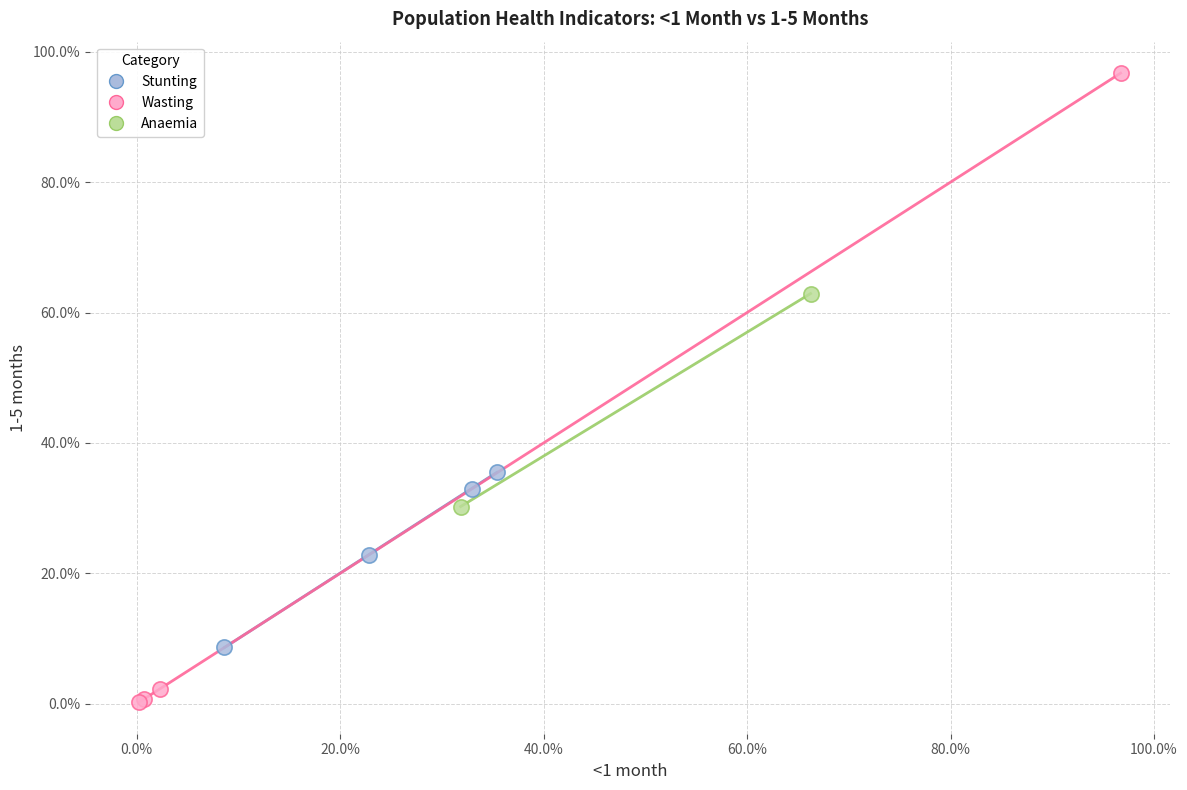

Which series reaches the maximum Y coordinate?

Wasting